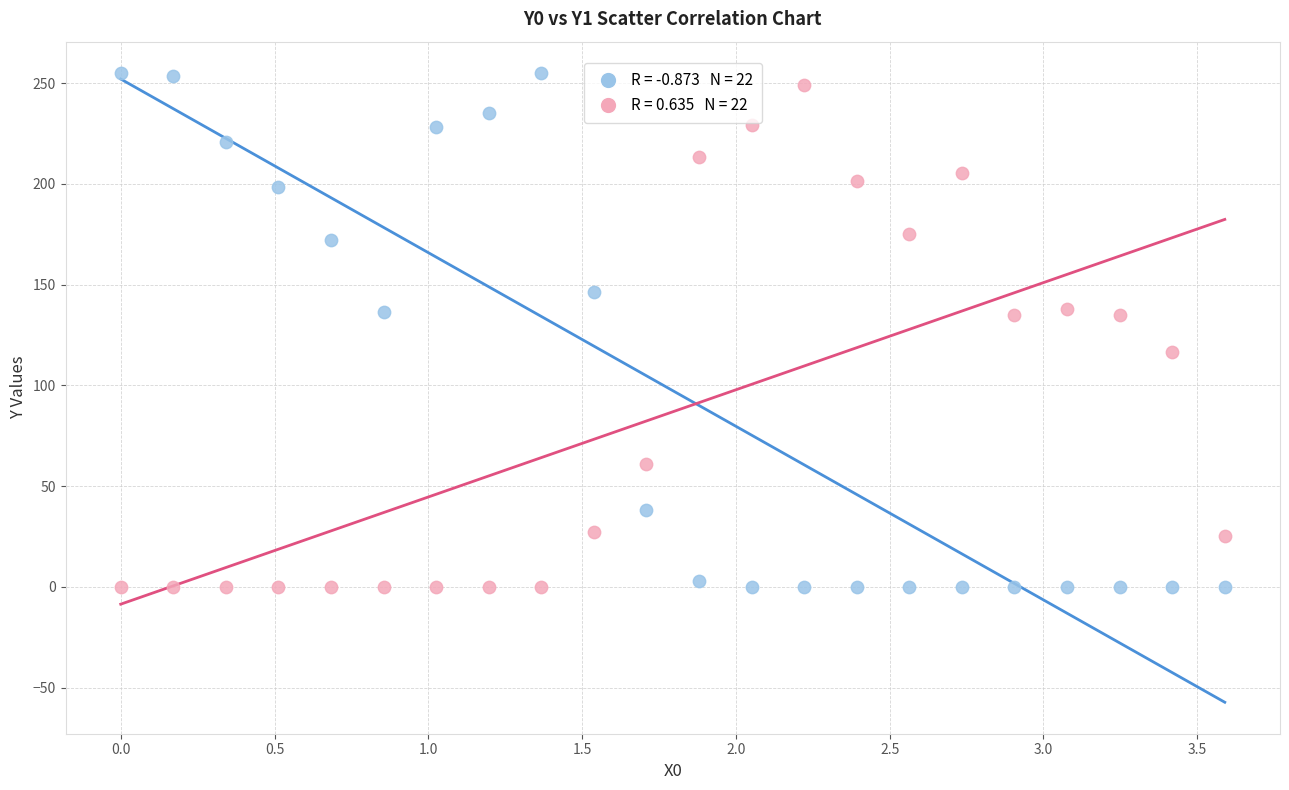

Across all data points, what is the range of X values (max minus min)?

3.6